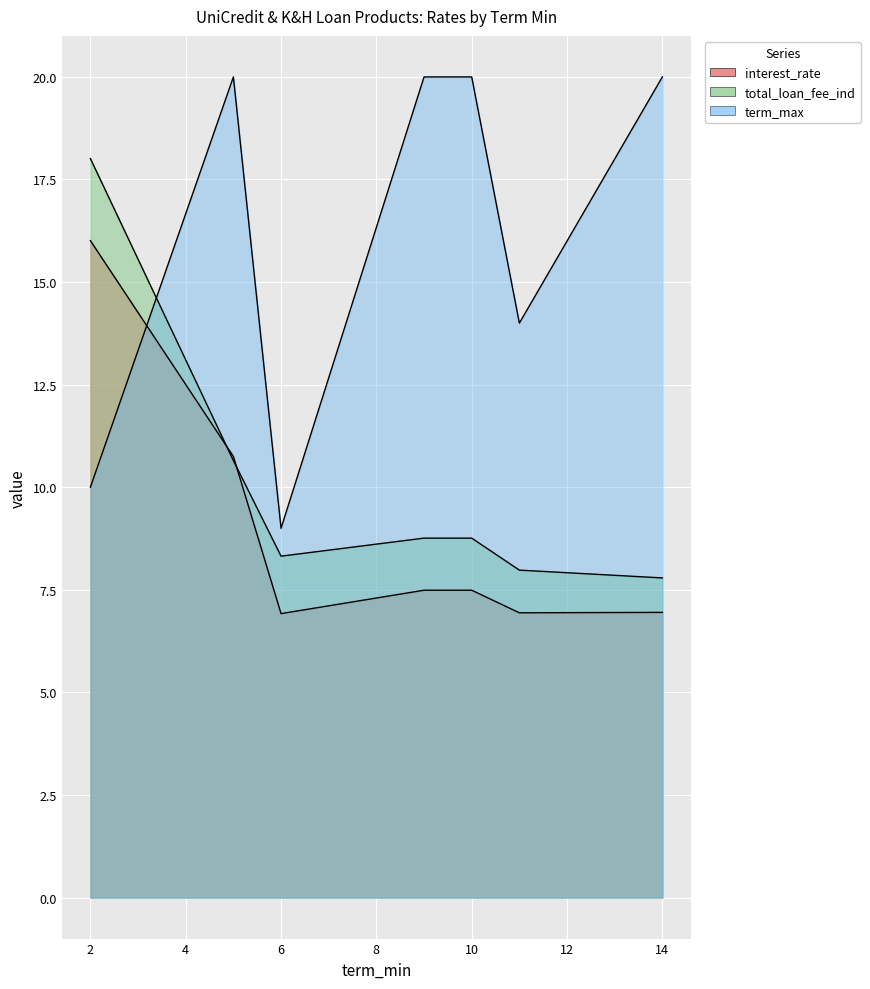

What is the difference between the maximum and second lowest values in the interest_rate series?

9.1